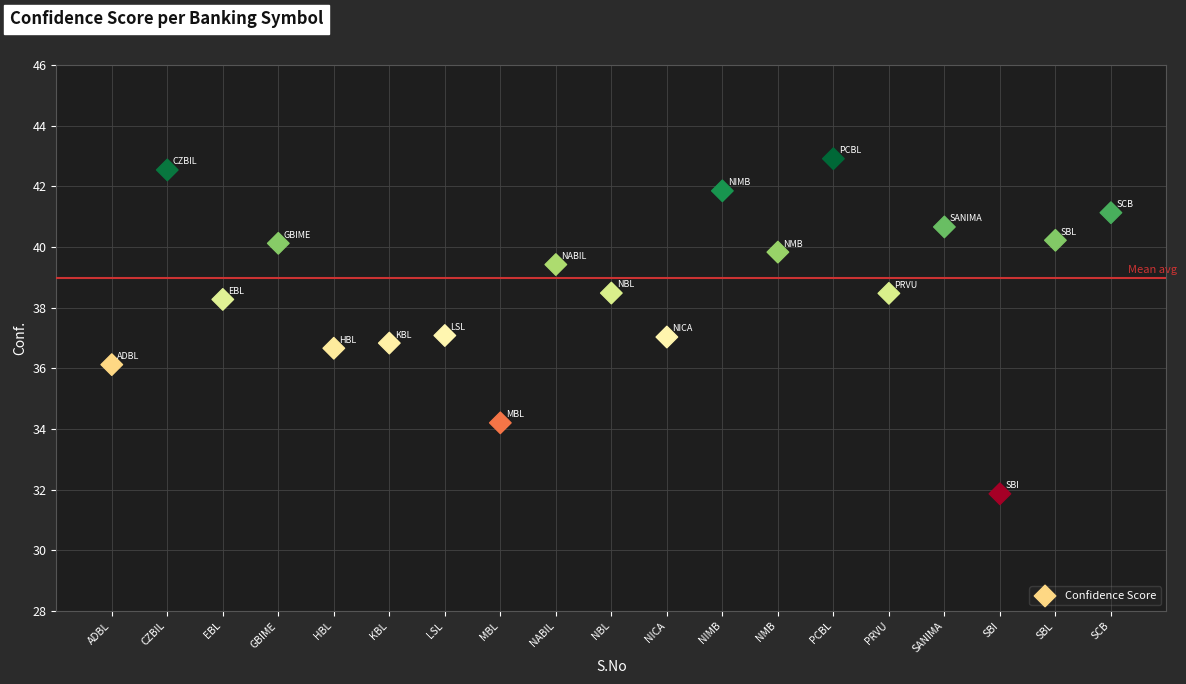

What is the range of X values (max minus min)?

18.0